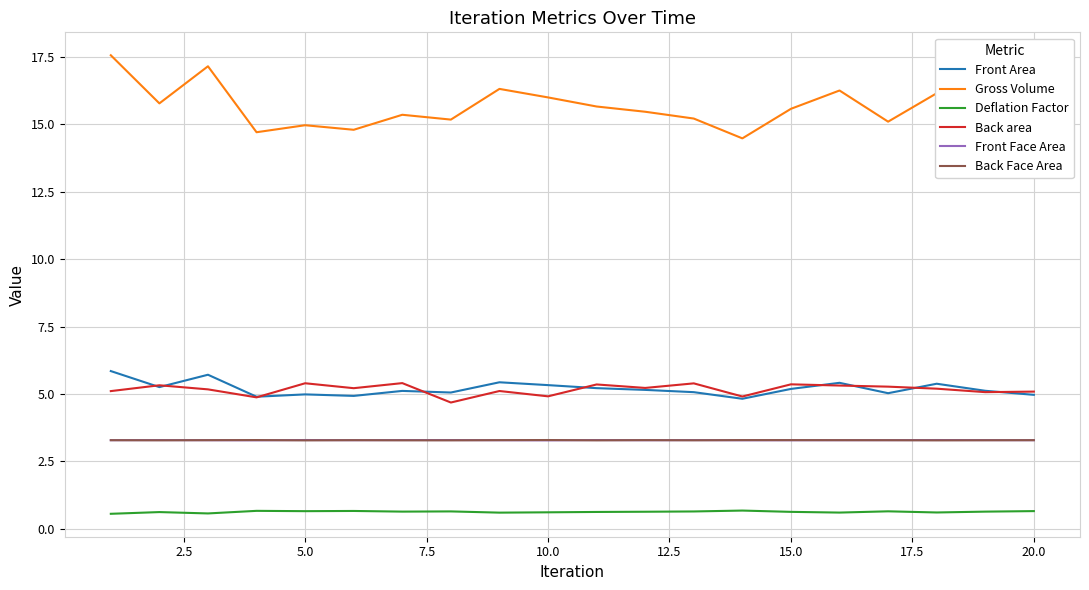

What is the average value of the Back area series?

5.2